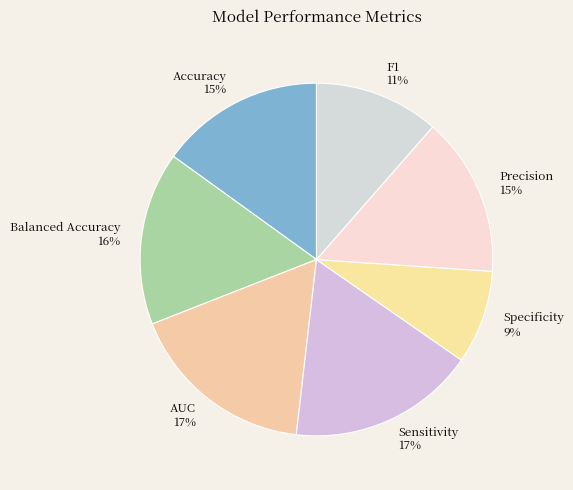

What is the smallest slice in the pie chart?

Specificity